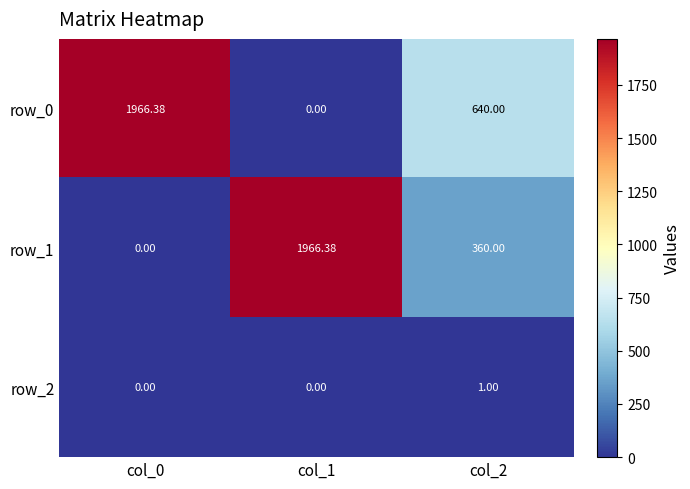

Reading left to right, extract all data points from this chart.

row_0: col_0=1966.4	col_1=0.0	col_2=640.0
row_1: col_0=0.0	col_1=1966.4	col_2=360.0
row_2: col_0=0.0	col_1=0.0	col_2=1.0